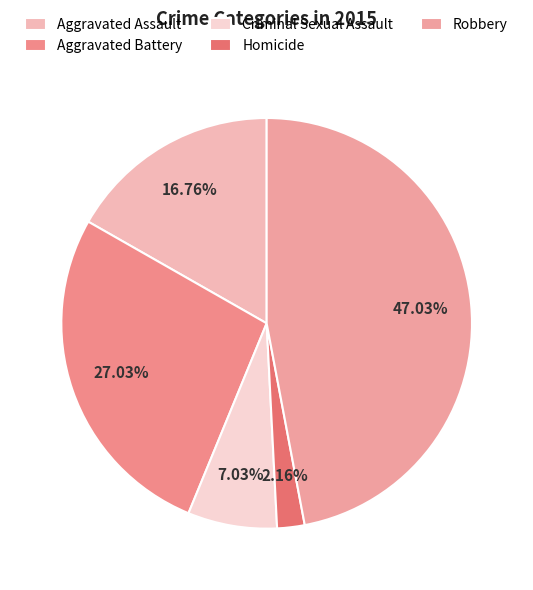

Does Criminal Sexual Assault represent more than half of the total?

No